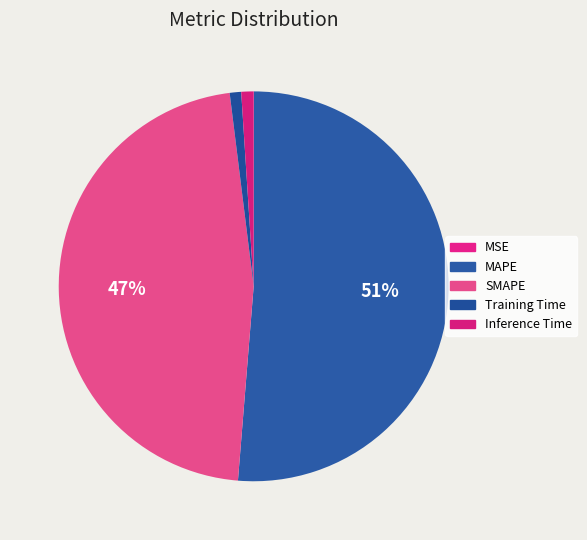

Rank the categories by value from lowest to highest.

MSE, Training Time, Inference Time, SMAPE, MAPE